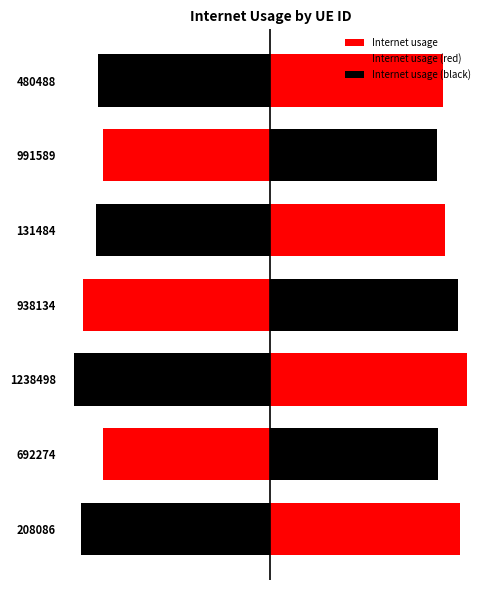

What is the difference between the maximum and second lowest values?

0.1